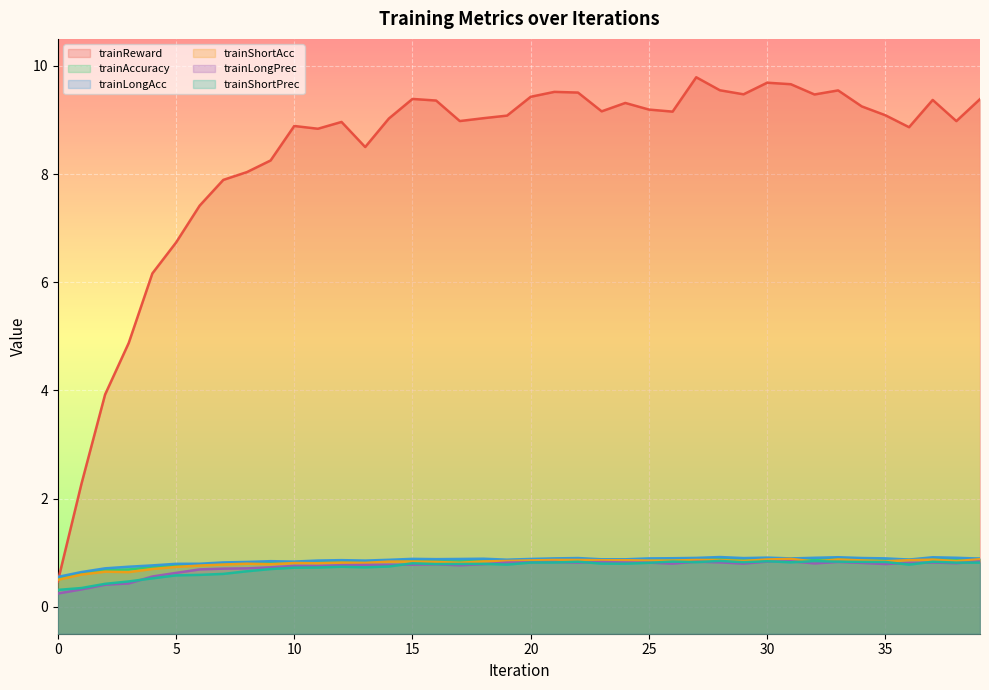

Which series has the largest total across all categories?

trainReward